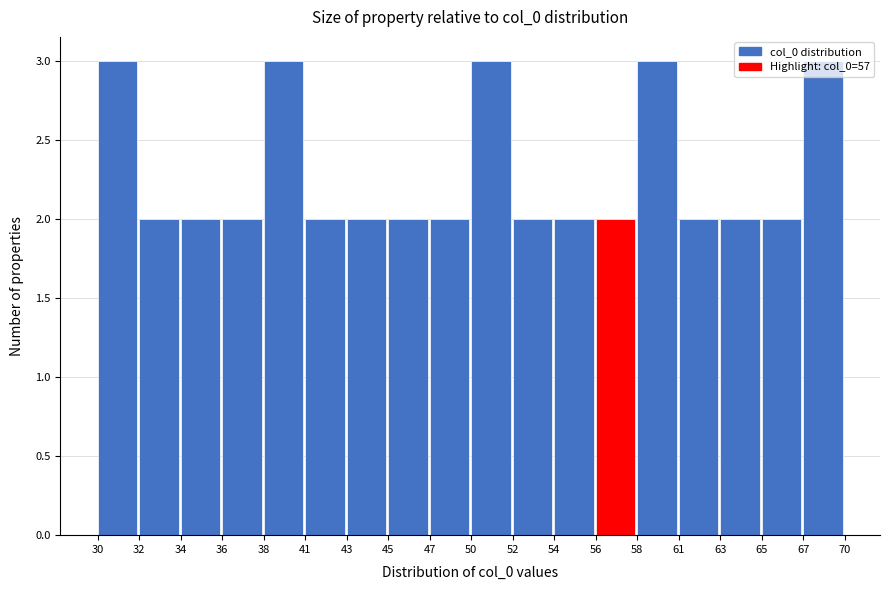

What is the value of the 16th bar from the left?

2